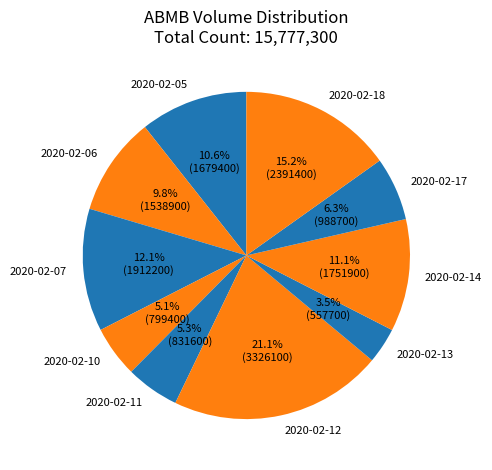

How many slices are in this pie chart?

10